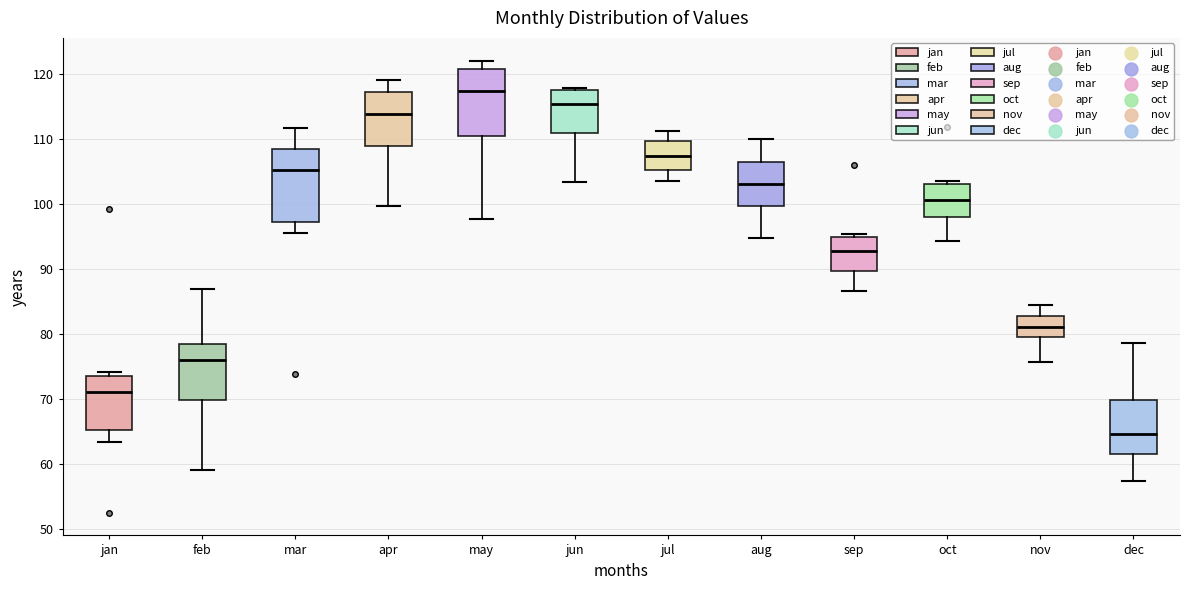

Reading left to right, read every box against the y-axis: the position of its median line, the range the box covers, and the ends of its whiskers. The values are not printed on the chart, so give them approximately, as read against the axis.

jan: median 71, box 65 to 73, whiskers 63 to 74
feb: median 76, box 70 to 78, whiskers 59 to 87
mar: median 105, box 97 to 108, whiskers 96 to 112
apr: median 114, box 109 to 117, whiskers 100 to 119
may: median 117, box 110 to 121, whiskers 98 to 122
jun: median 115, box 111 to 117, whiskers 103 to 118
jul: median 107, box 105 to 110, whiskers 104 to 111
aug: median 103, box 100 to 106, whiskers 95 to 110
sep: median 93, box 90 to 95, whiskers 87 to 95 (just above the box's upper edge)
oct: median 101, box 98 to 103, whiskers 94 to 104
nov: median 81, box 80 to 83, whiskers 76 to 85
dec: median 65, box 61 to 70, whiskers 57 to 79